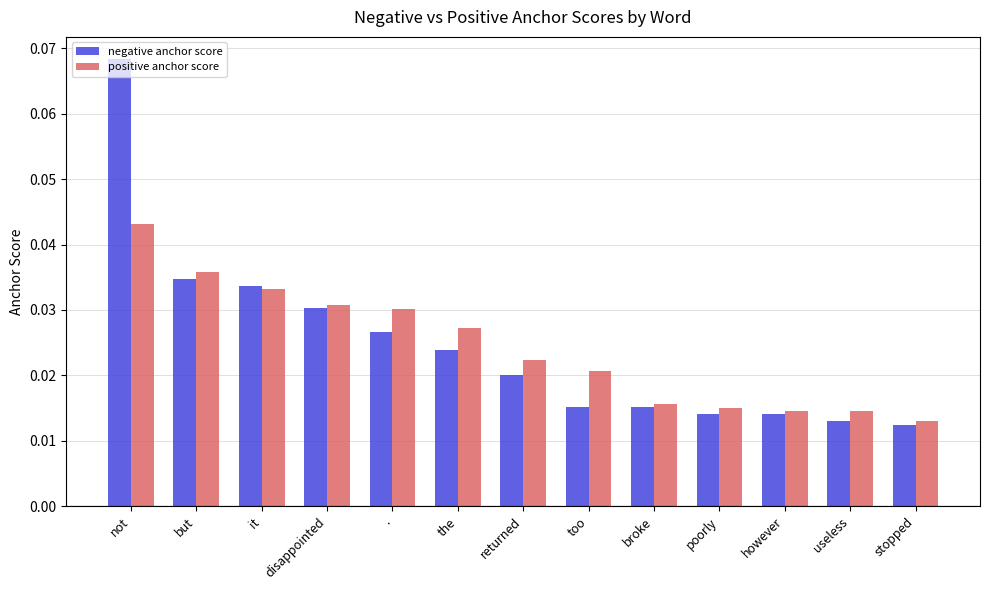

At which category is the sum across all series the highest?

not